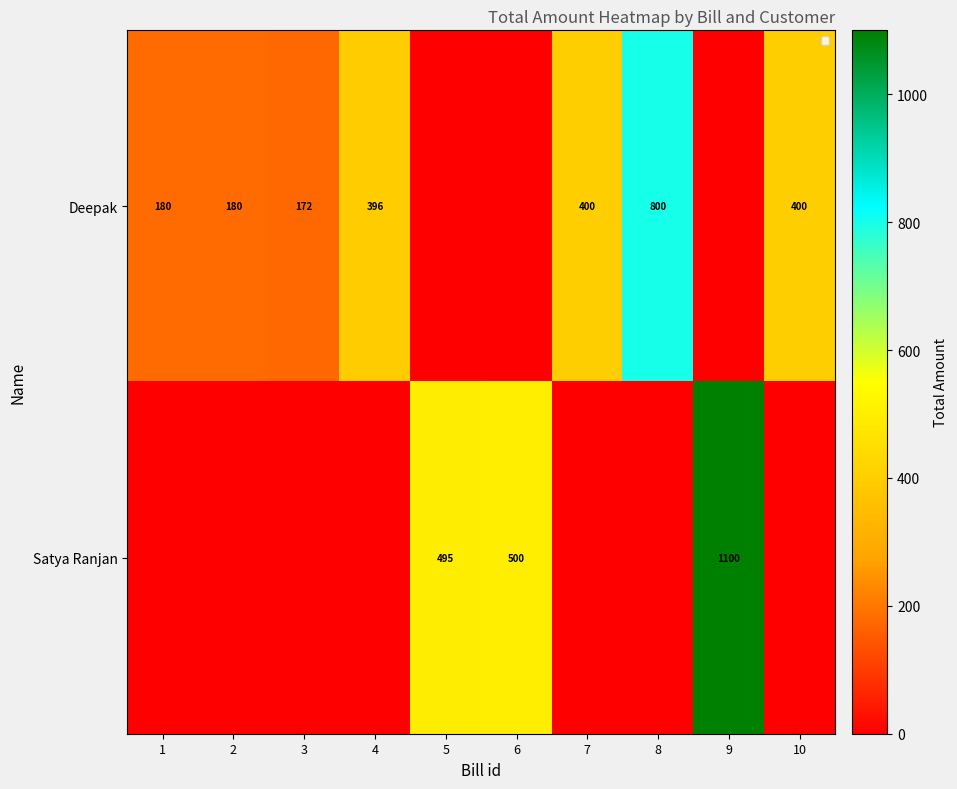

The Deepak series shows 82 at 3. True or false?

False